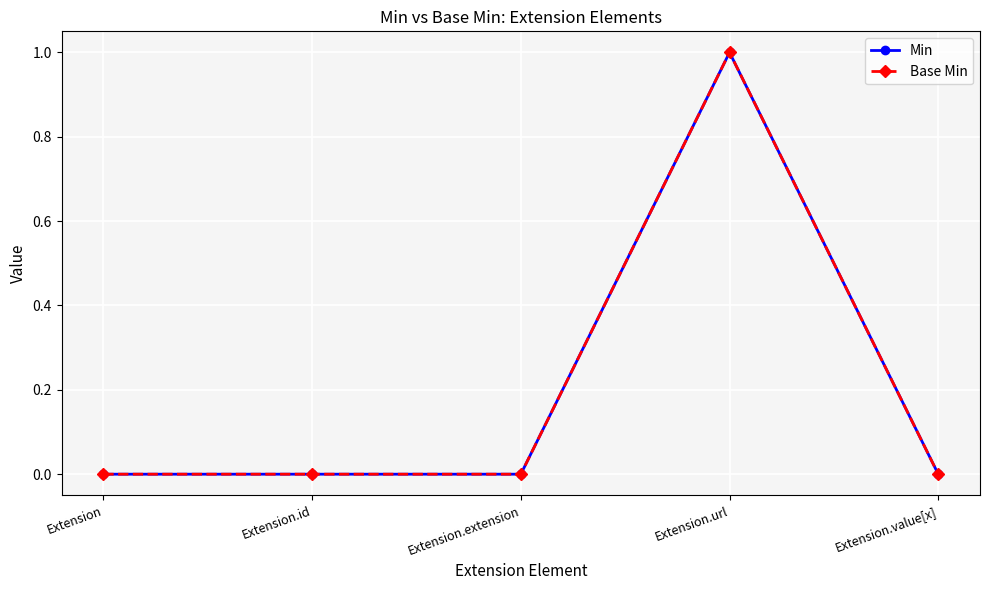

Rank the categories by Base Min value from highest to lowest.

Extension.url, Extension, Extension.id, Extension.extension, Extension.value[x]